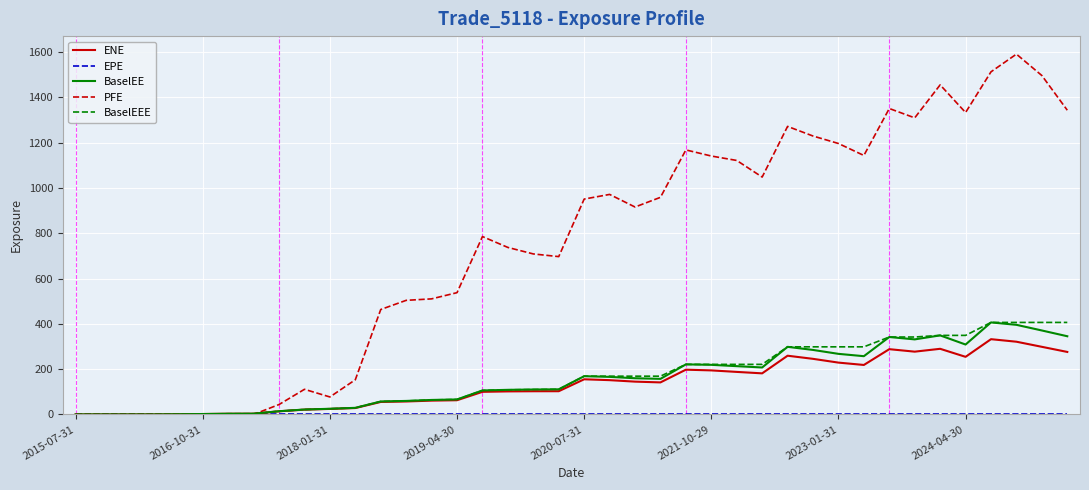

At how many categories does at least one series exceed 1386?

4